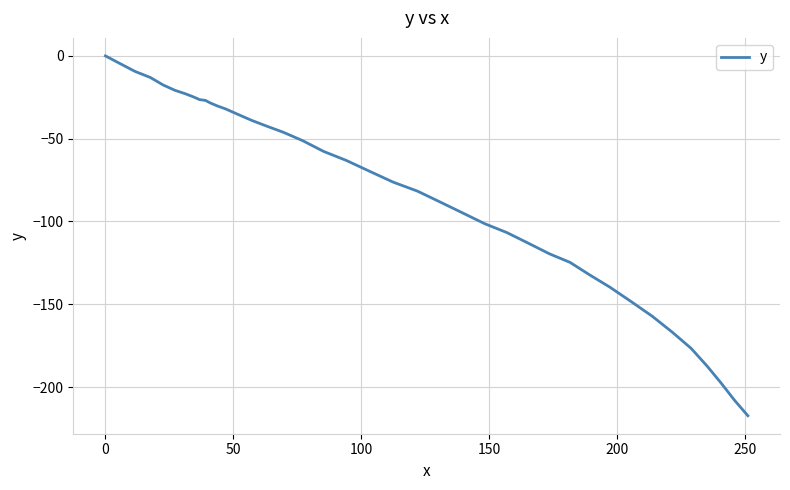

What is the minimum value shown in the chart?

-217.3